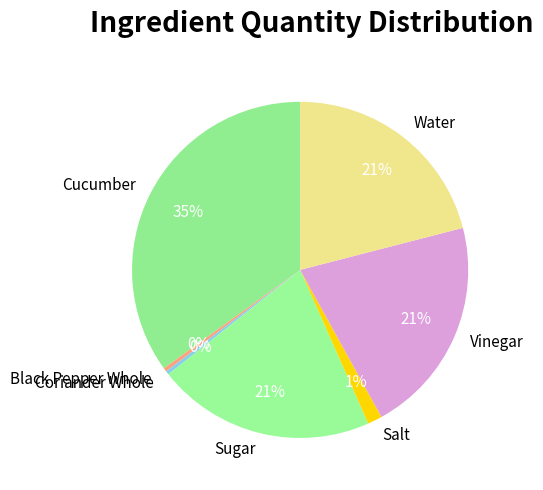

Combined, do Black Pepper Whole and Coriander Whole account for over 50%?

No